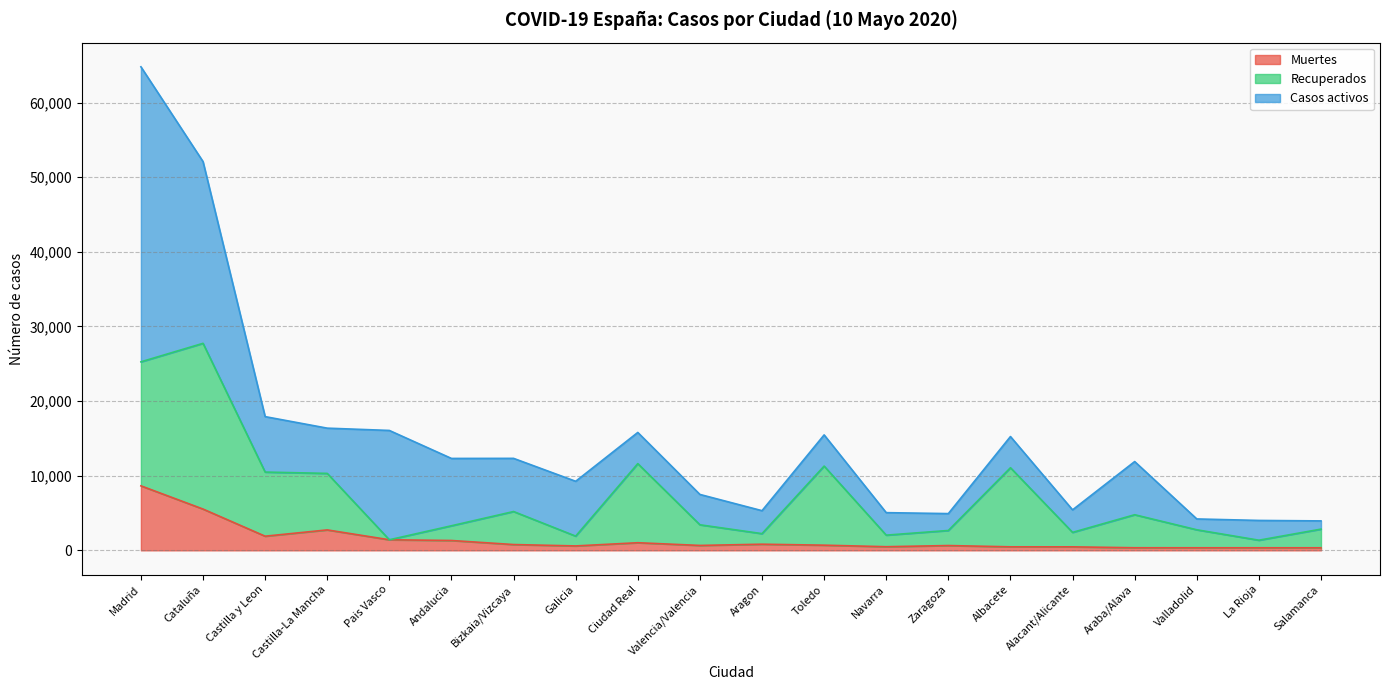

What is the difference between the Recuperados values at Toledo and Galicia?

9384